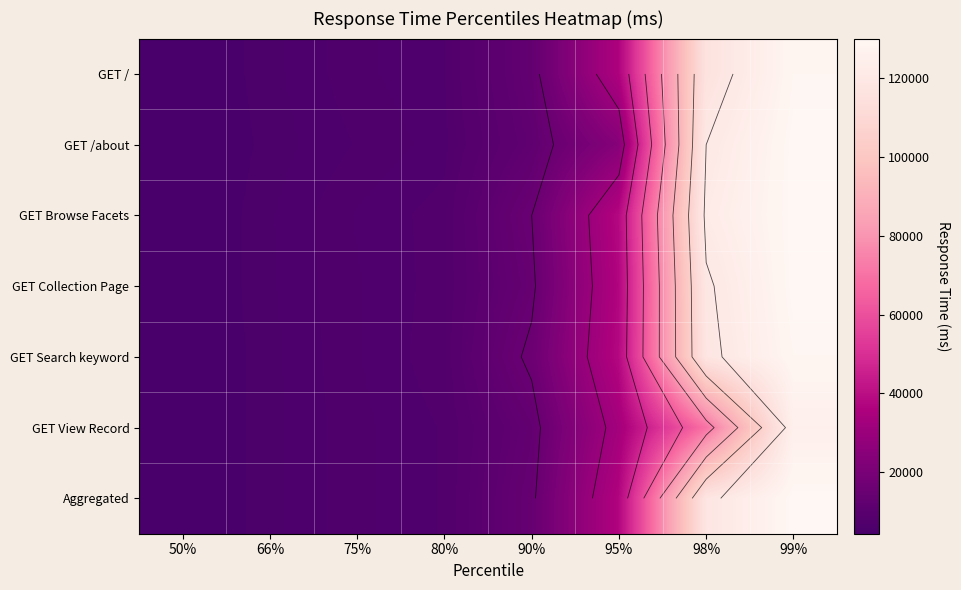

Is the value of Aggregated at 75% greater than the value of GET / at 80%?

No